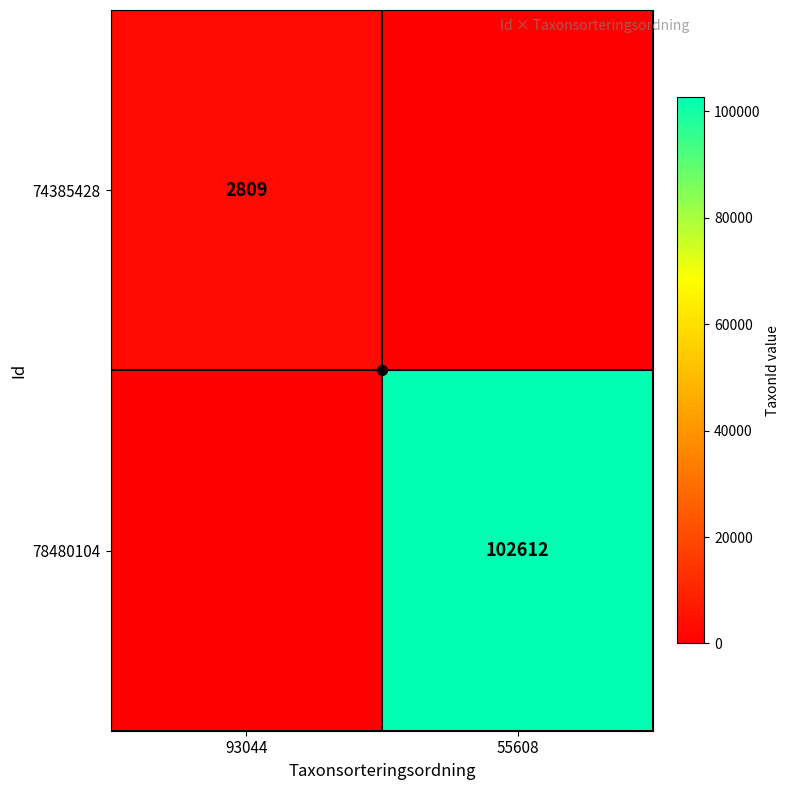

What is the sum of all 74385428 values?

2809